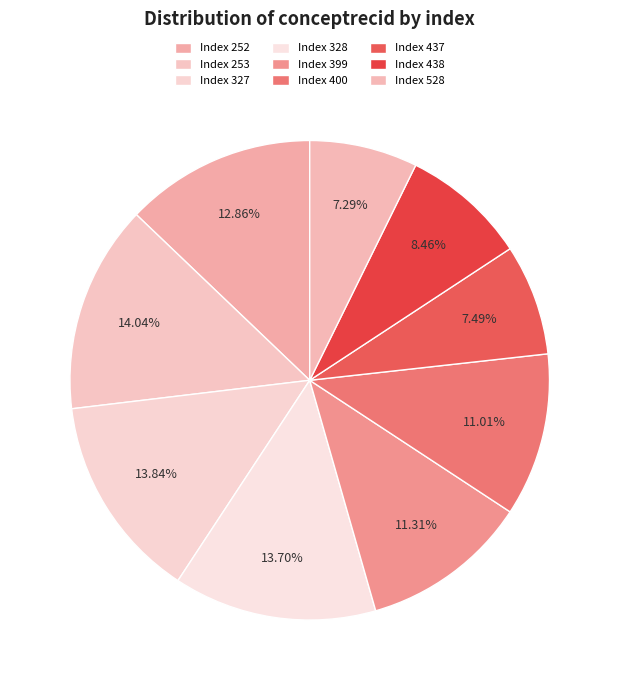

How many slices are in this pie chart?

9